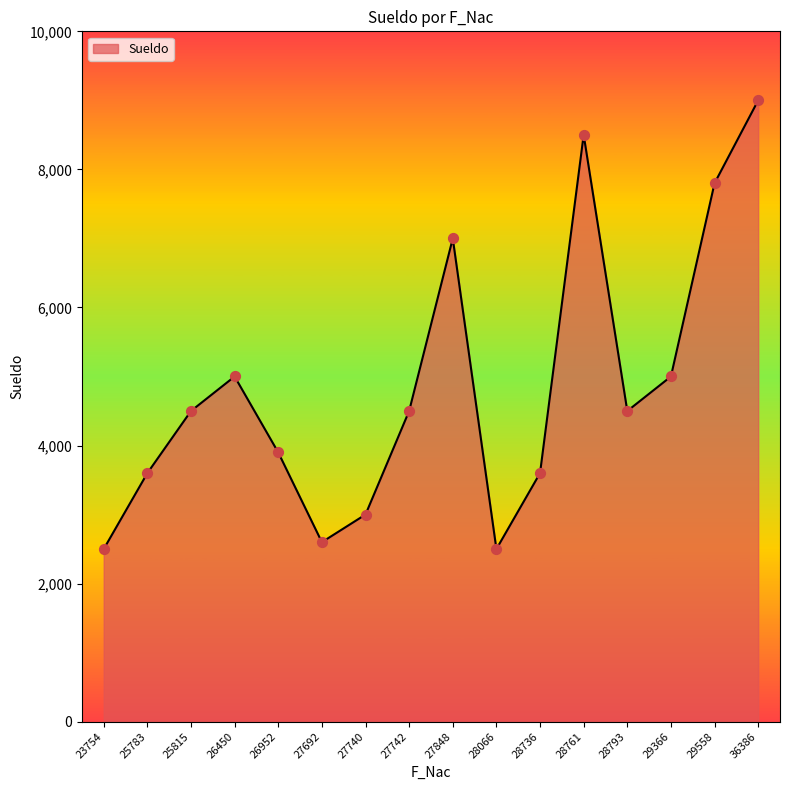

What is the ratio of the value at 27742 to the value at 26450?

0.9